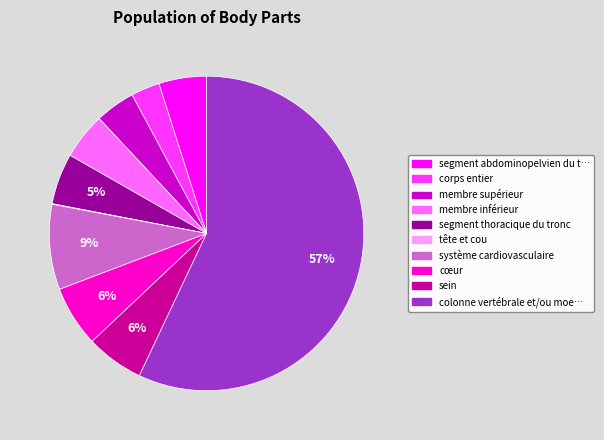

To the nearest percent, what is the average slice percentage?

10%